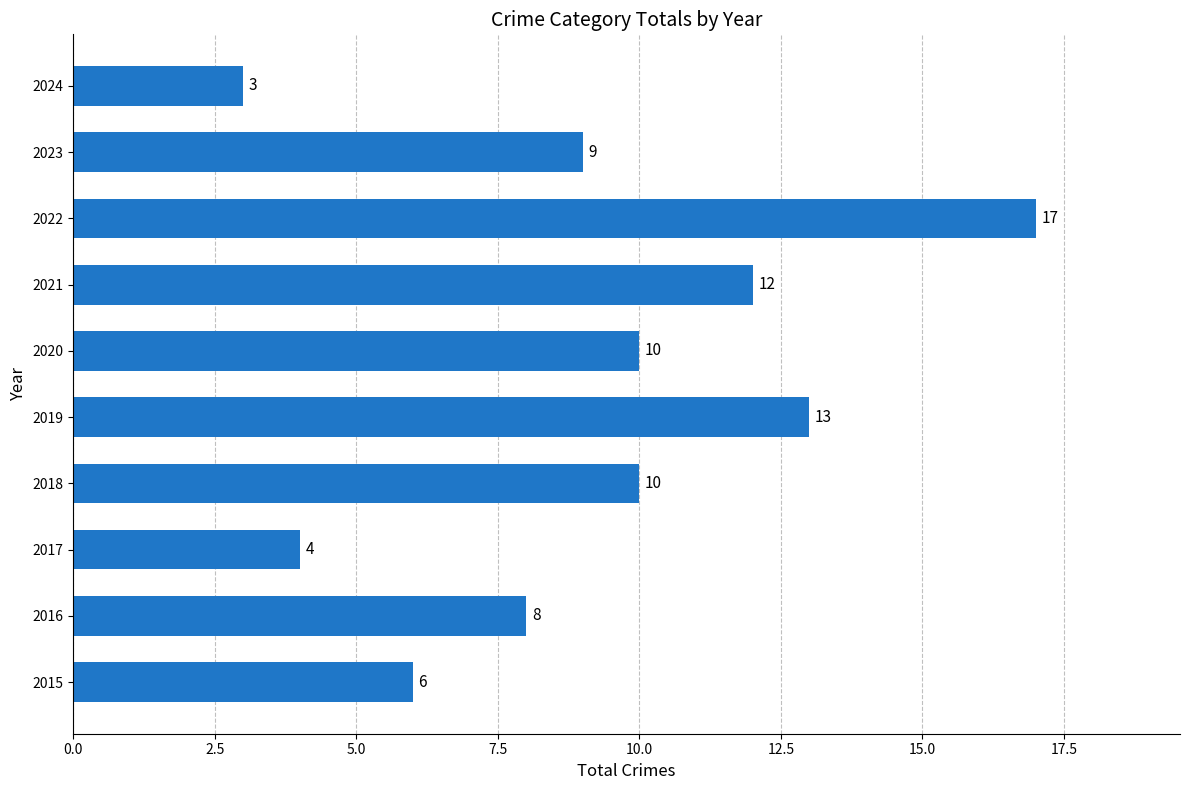

What is the average value?

9